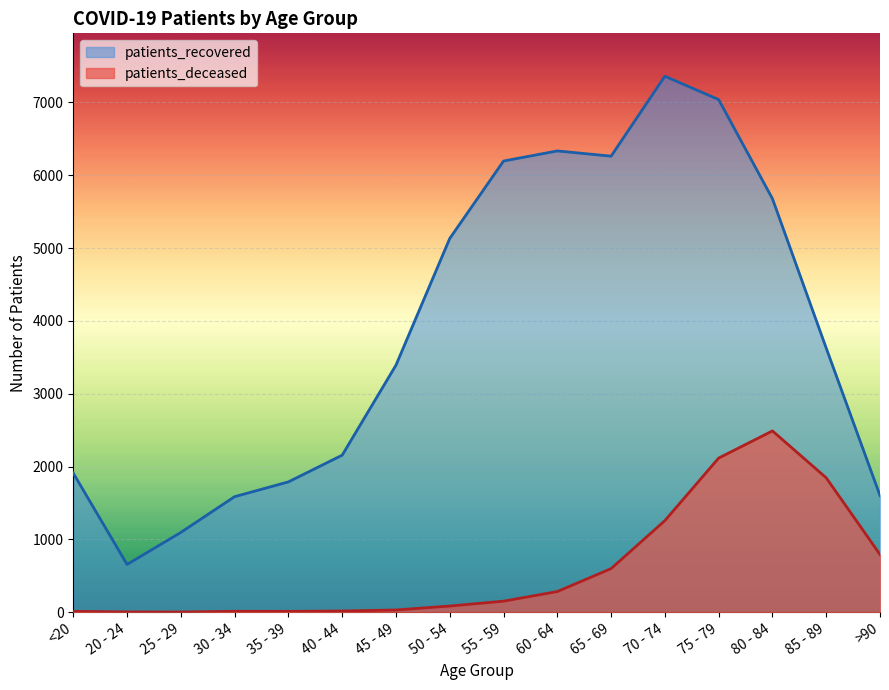

What is the label of the 11th point from the left?

65 - 69